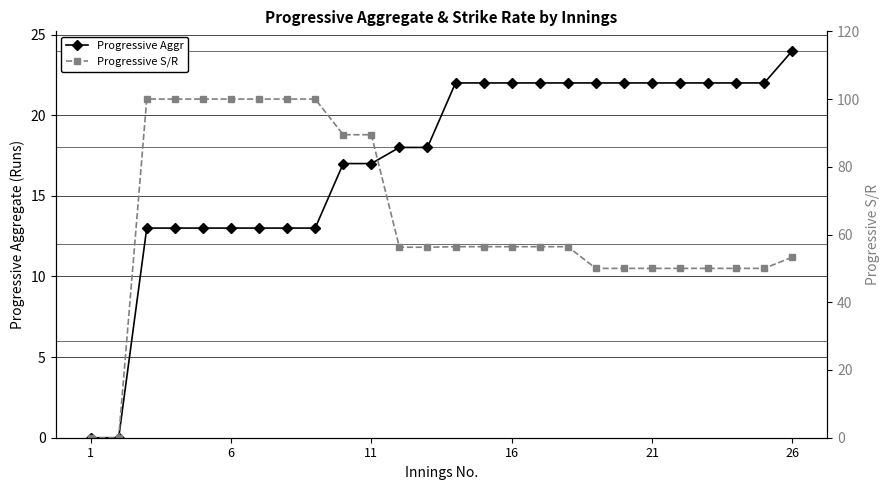

Which series has the widest spread of values?

Progressive S/R